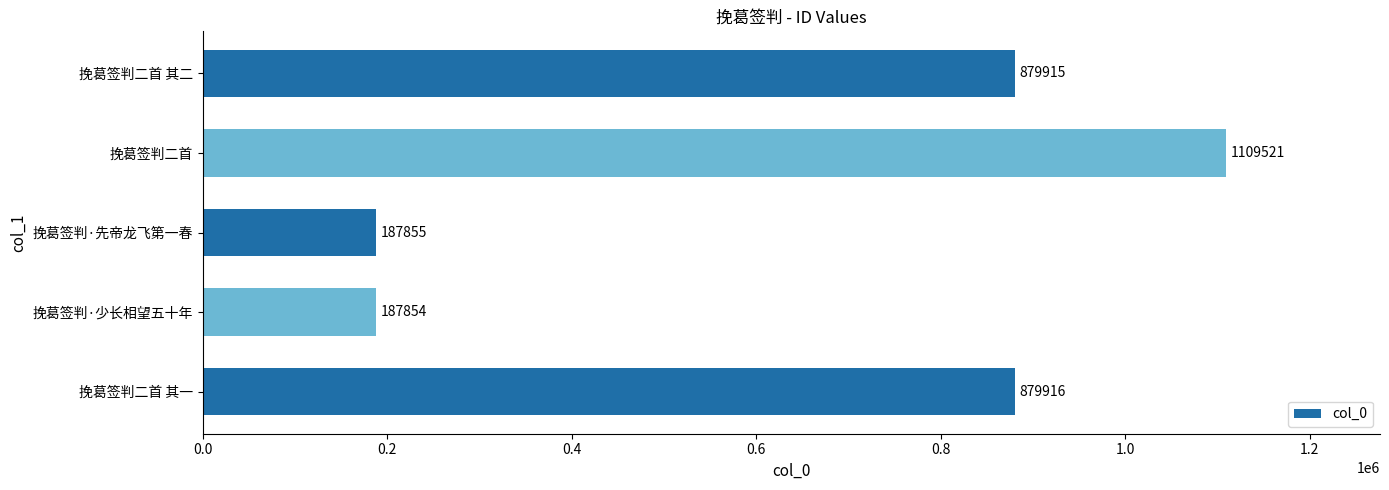

The chart shows a value of 187854 at 挽葛签判·少长相望五十年. True or false?

True